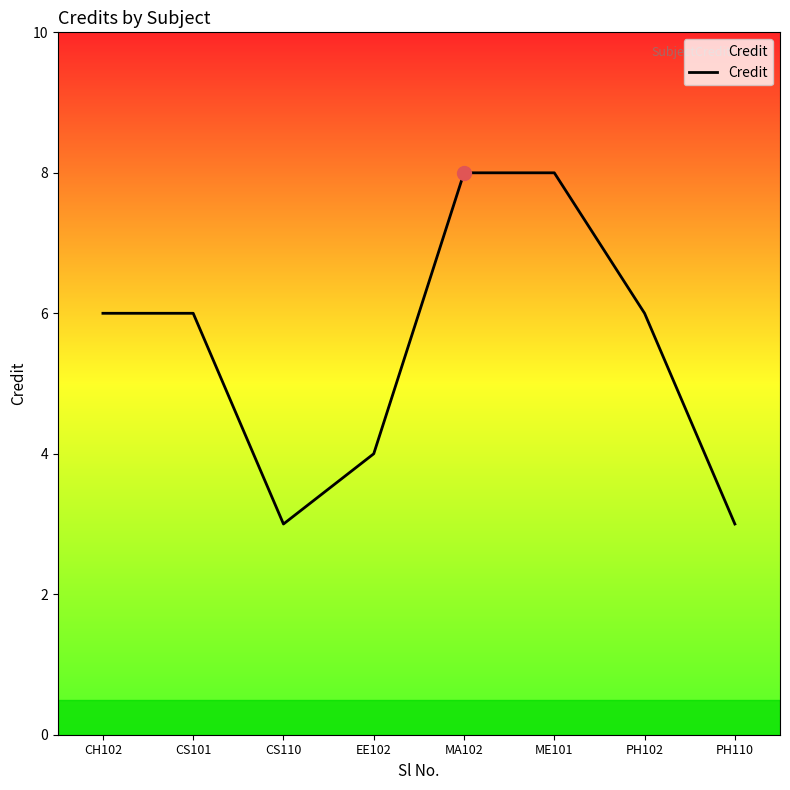

True or false: the data shows 6 at CS101.

True